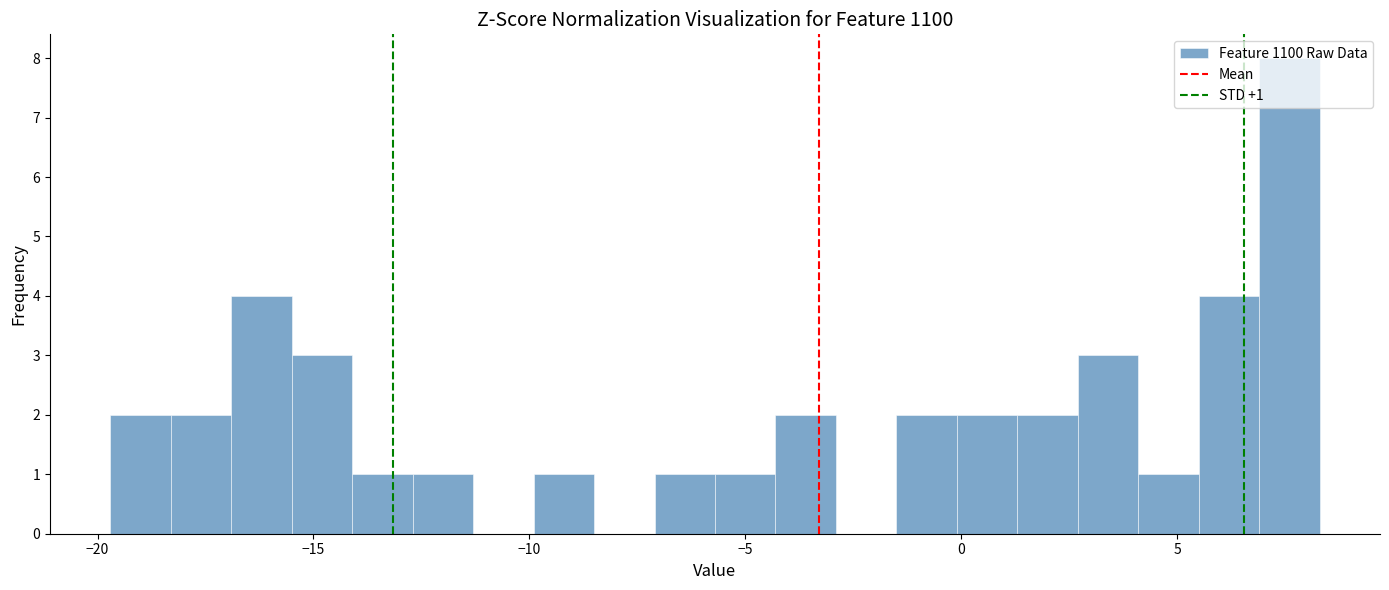

Around what value on the x-axis is the tallest bar? Give the approximate position of its centre, as read against the axis.

7.5